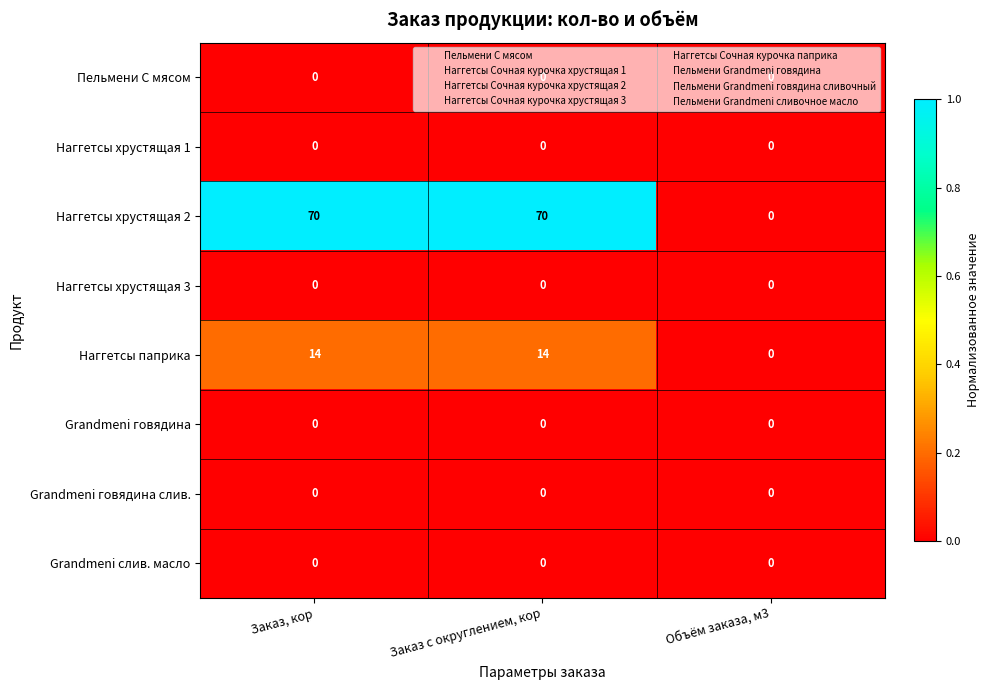

What is the maximum value shown in the chart?

70